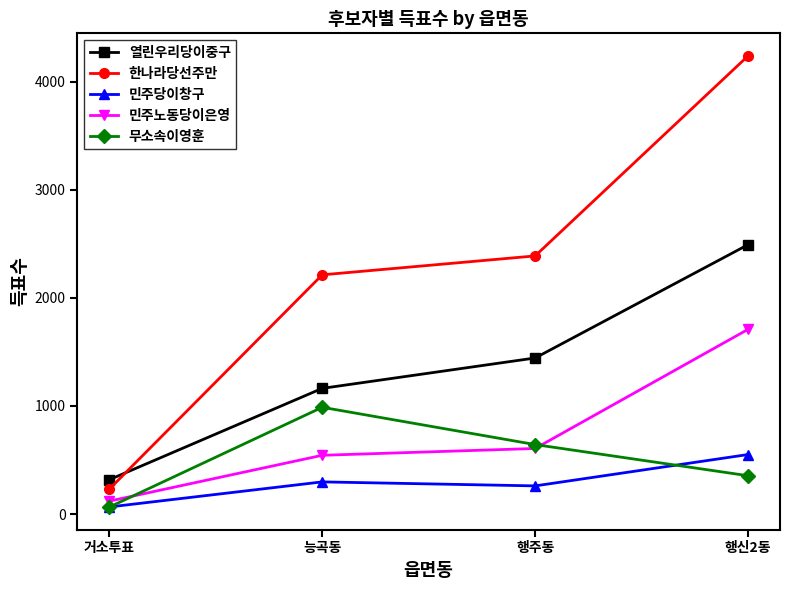

Is it true that 한나라당선주만 equals 3260 at 행주동?

False